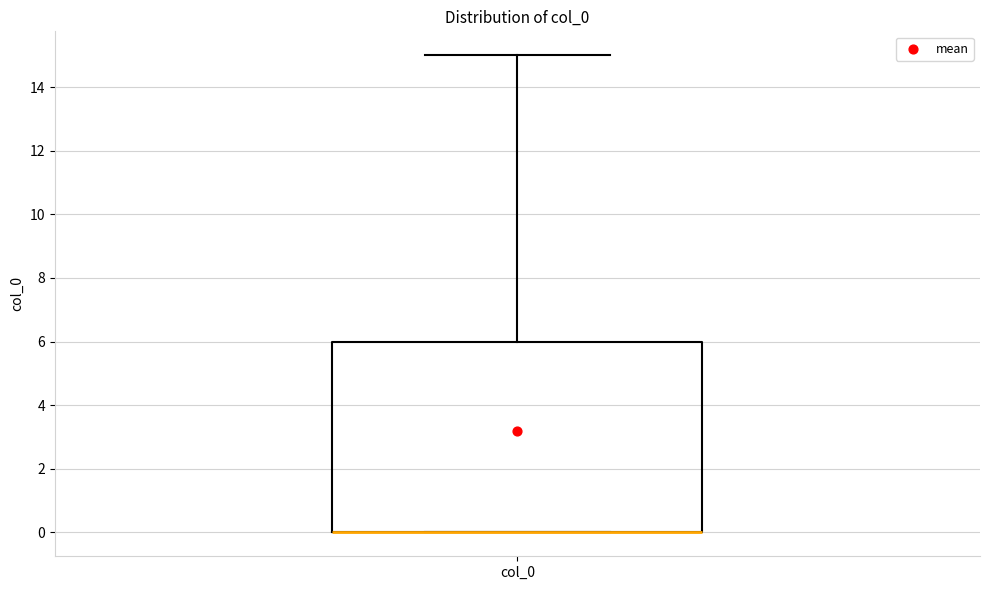

Where is the upper edge of the box for col_0 on the y-axis? The values are not printed on the chart, so give them approximately, as read against the axis.

6